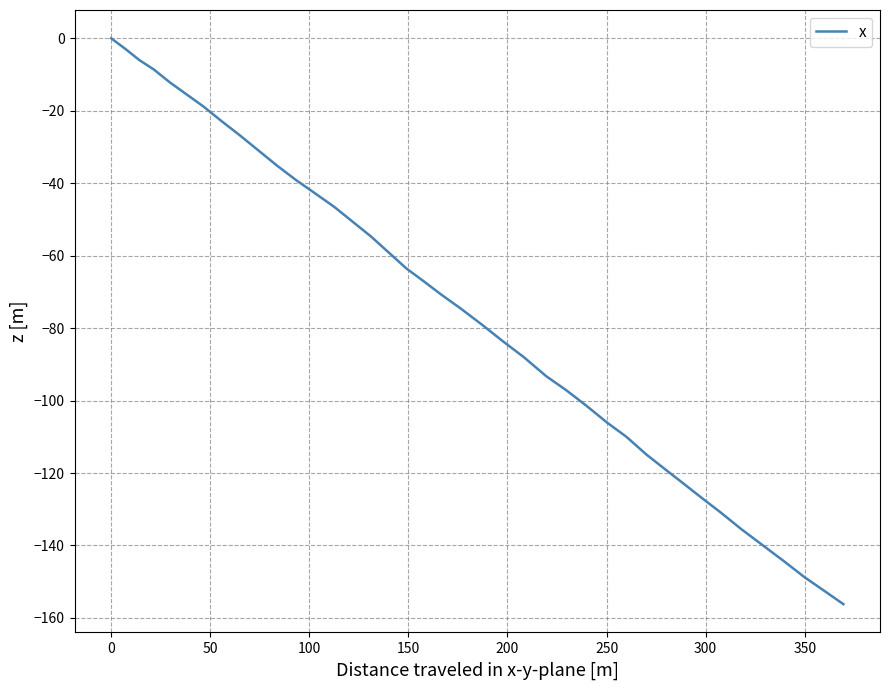

What is the smallest value displayed?

-156.2